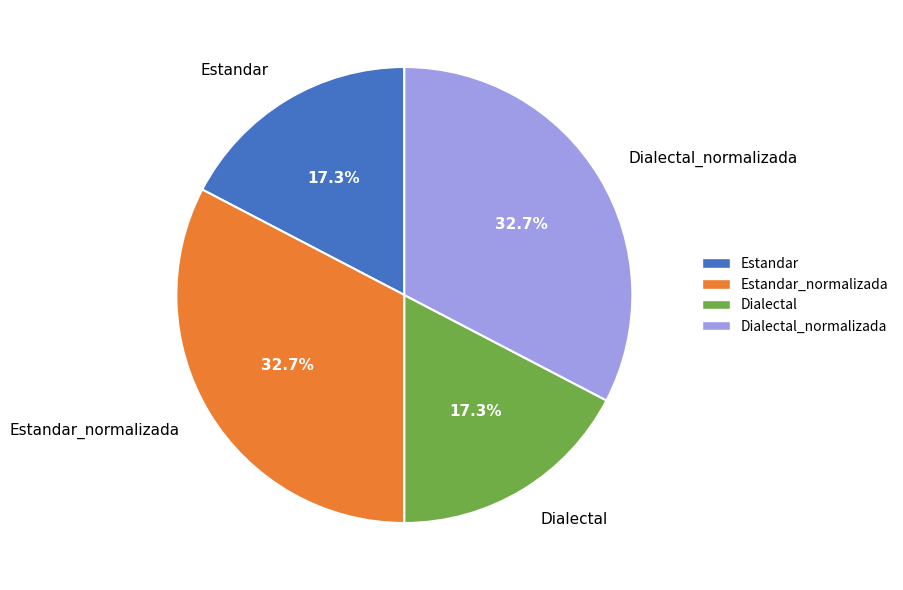

Does Dialectal_normalizada account for over 50% of the chart?

No